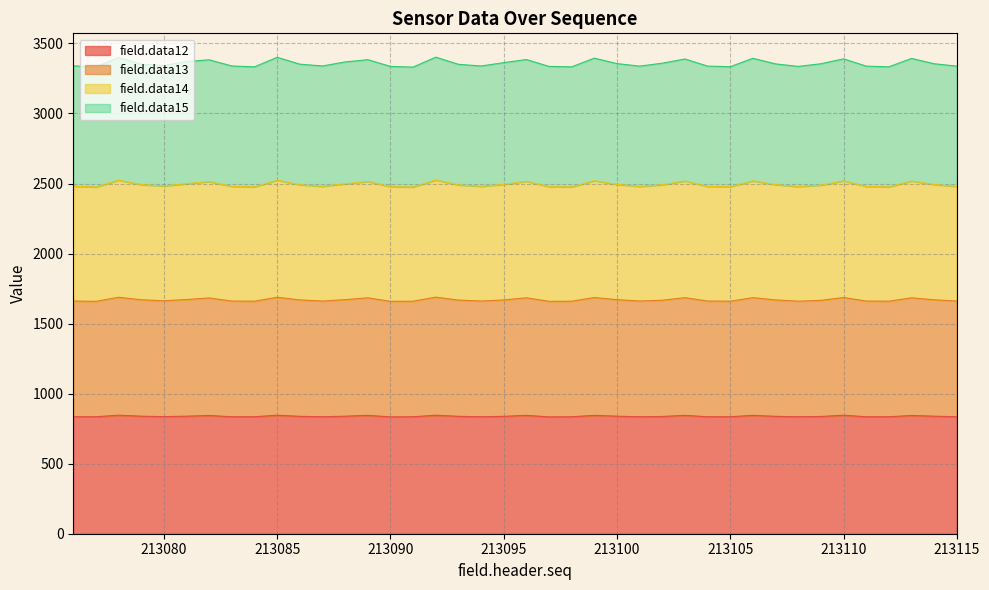

What is the difference between the field.data12 values at 213103 and 213092?

1